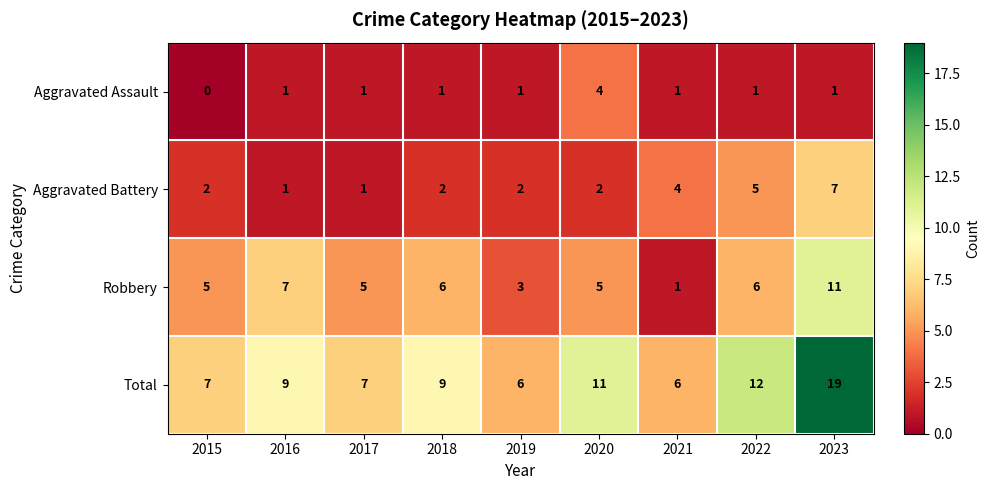

Which label corresponds to the largest value in the chart?

2023